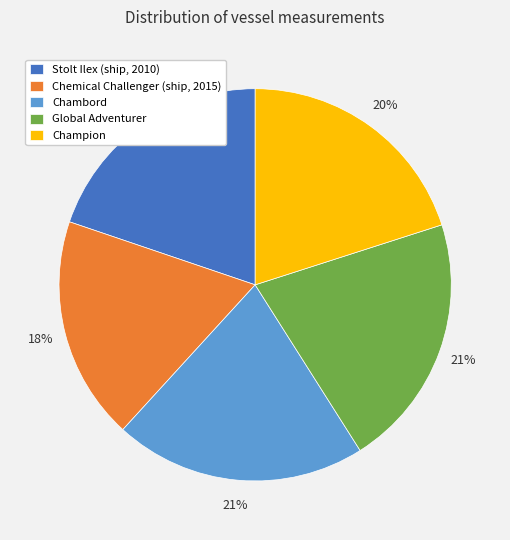

Is there any slice that represents more than half of the pie?

No